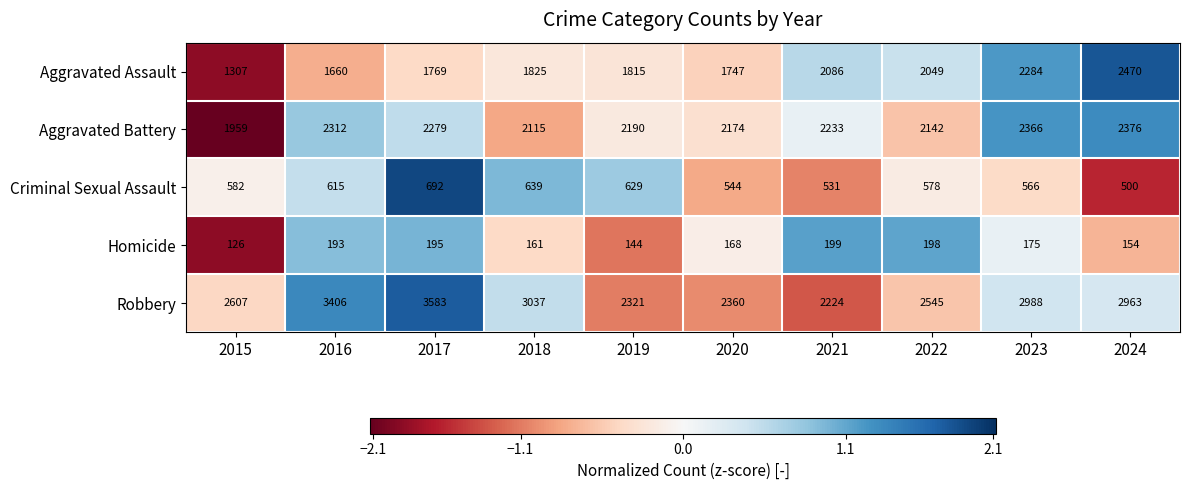

Which series has the widest spread of values?

Robbery